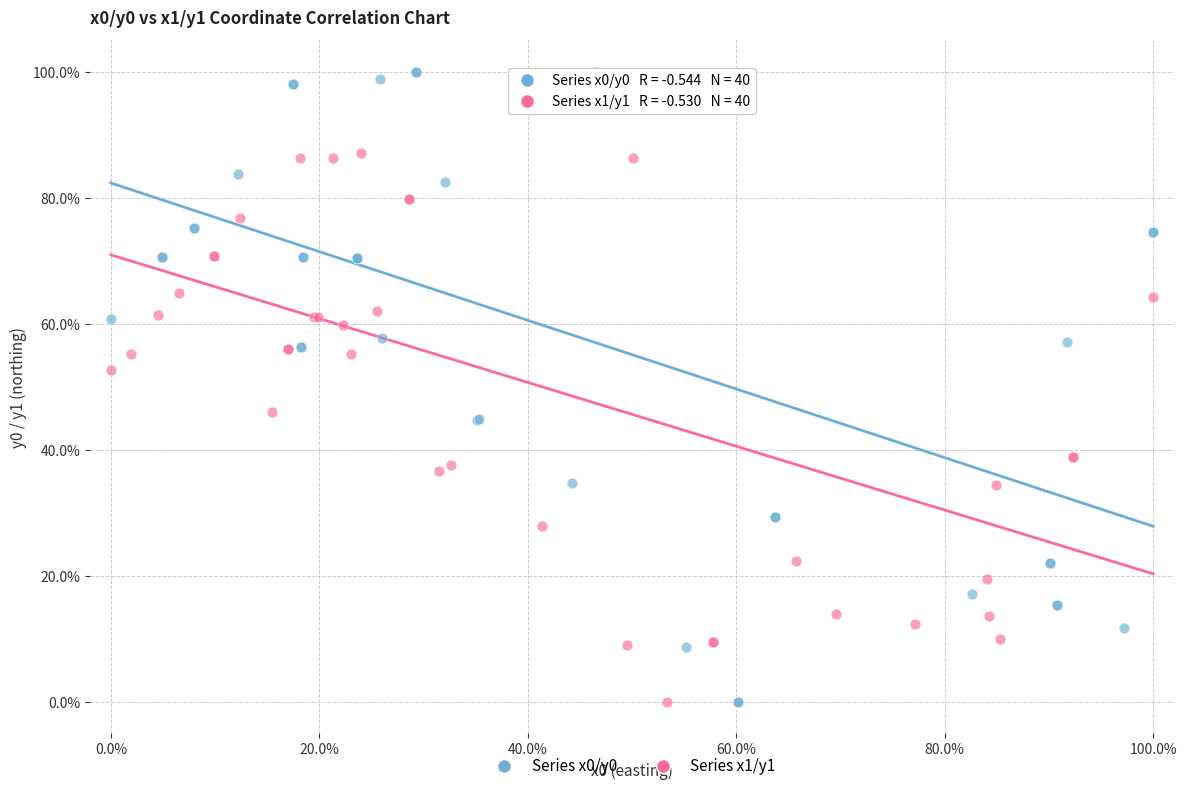

What are all the series names shown in the legend?

Series x0/y0, Series x1/y1